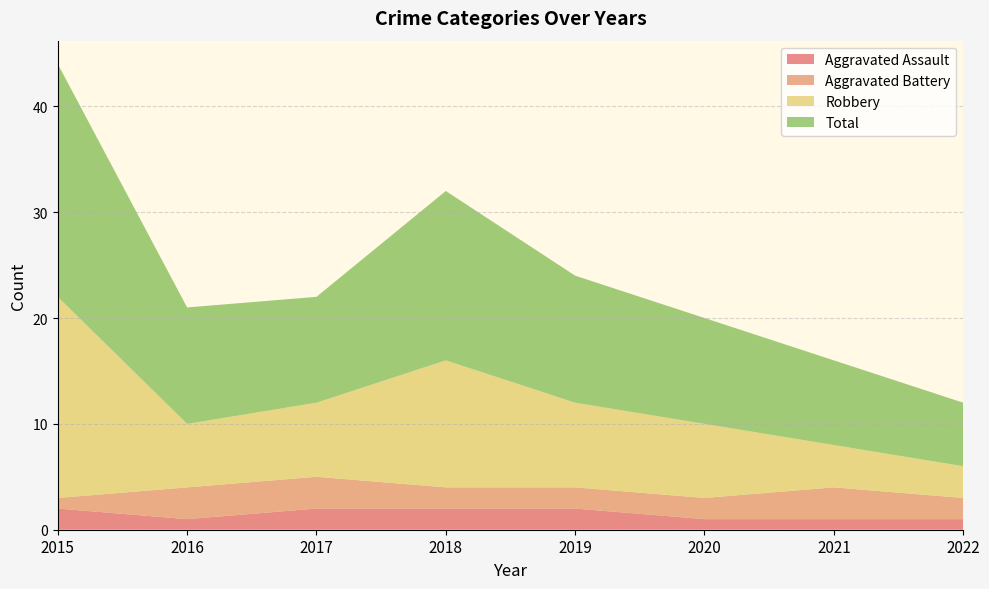

Reading left to right, transcribe all the data shown in this chart.

Aggravated Assault: 2	1	2	2	2	1	1	1
Aggravated Battery: 1	3	3	2	2	2	3	2
Robbery: 19	6	7	12	8	7	4	3
Total: 22	11	10	16	12	10	8	6